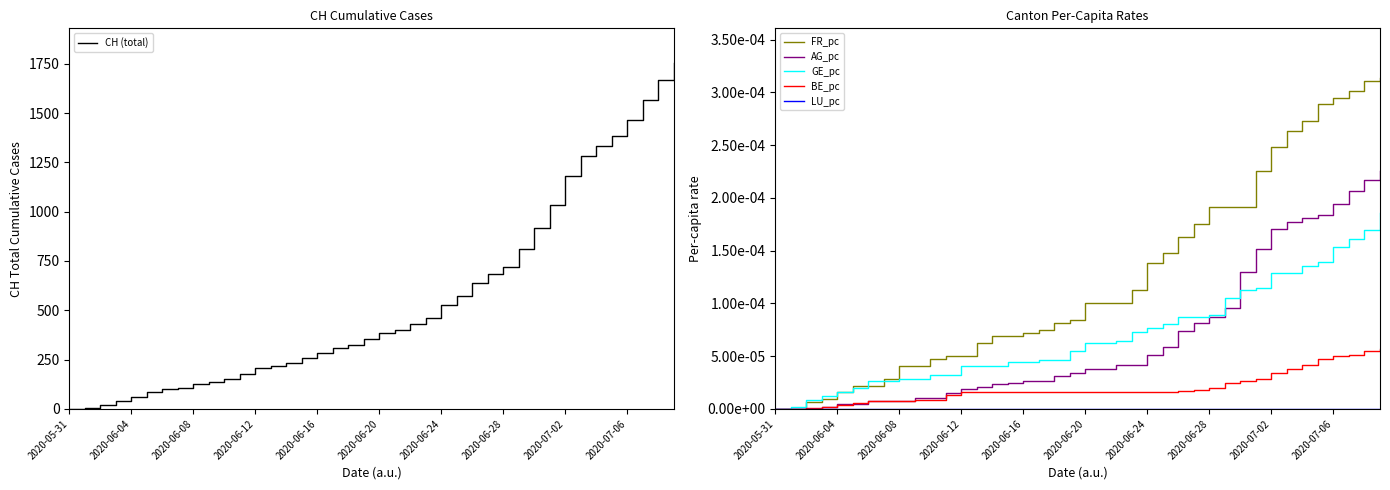

Reading right to left, list all the values displayed in this chart.

CH (total): 1754.0	1665.0	1565.0	1466.0	1385.0	1332.0	1282.0	1183.0	1035.0	917.0	813.0	721.0	682.0	639.0	571.0	528.0	462.0	431.0	399.0	385.0	353.0	325.0	309.0	285.0	258.0	234.0	218.0	206.0	178.0	154.0	136.0	125.0	107.0	100.0	84.0	62.0	38.0	20.0	3.0	0.0
FR_pc: 0.0	0.0	0.0	0.0	0.0	0.0	0.0	0.0	0.0	0.0	0.0	0.0	0.0	0.0	0.0	0.0	0.0	0.0	0.0	0.0	0.0	0.0	0.0	0.0	0.0	0.0	0.0	0.0	0.0	0.0	0.0	0.0	0.0	0.0	0.0	0.0	0.0	0.0	0.0	0.0
AG_pc: 0.0	0.0	0.0	0.0	0.0	0.0	0.0	0.0	0.0	0.0	0.0	0.0	0.0	0.0	0.0	0.0	0.0	0.0	0.0	0.0	0.0	0.0	0.0	0.0	0.0	0.0	0.0	0.0	0.0	0.0	0.0	0.0	0.0	0.0	0.0	0.0	0.0	0.0	0.0	0.0
GE_pc: 0.0	0.0	0.0	0.0	0.0	0.0	0.0	0.0	0.0	0.0	0.0	0.0	0.0	0.0	0.0	0.0	0.0	0.0	0.0	0.0	0.0	0.0	0.0	0.0	0.0	0.0	0.0	0.0	0.0	0.0	0.0	0.0	0.0	0.0	0.0	0.0	0.0	0.0	0.0	0.0
BE_pc: 0.0	0.0	0.0	0.0	0.0	0.0	0.0	0.0	0.0	0.0	0.0	0.0	0.0	0.0	0.0	0.0	0.0	0.0	0.0	0.0	0.0	0.0	0.0	0.0	0.0	0.0	0.0	0.0	0.0	0.0	0.0	0.0	0.0	0.0	0.0	0.0	0.0	0.0	0.0	0.0
LU_pc: 0.0	0.0	0.0	0.0	0.0	0.0	0.0	0.0	0.0	0.0	0.0	0.0	0.0	0.0	0.0	0.0	0.0	0.0	0.0	0.0	0.0	0.0	0.0	0.0	0.0	0.0	0.0	0.0	0.0	0.0	0.0	0.0	0.0	0.0	0.0	0.0	0.0	0.0	0.0	0.0